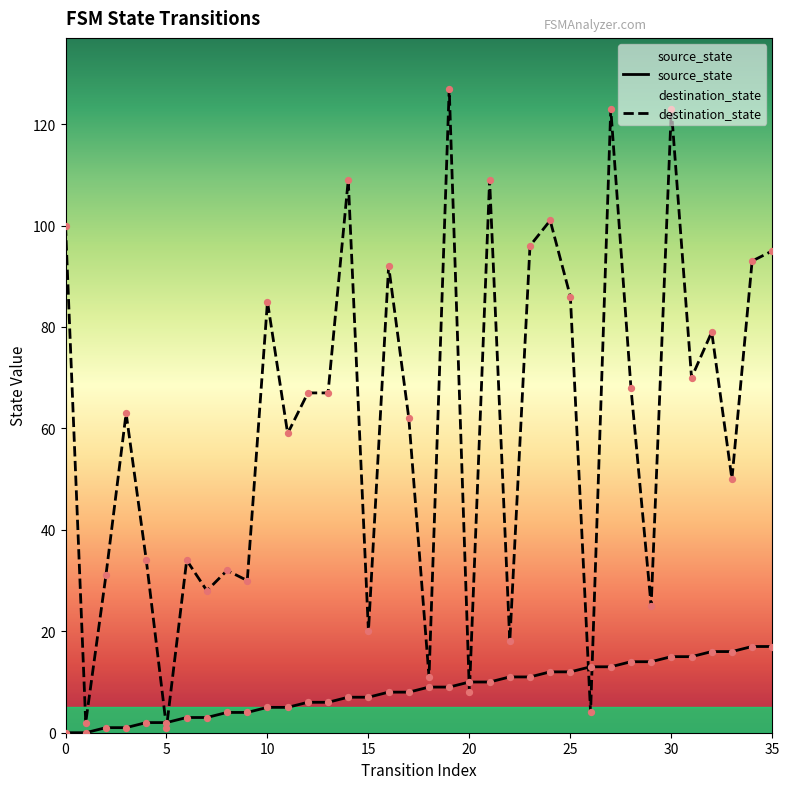

What are all the series names shown in the legend?

source_state, destination_state